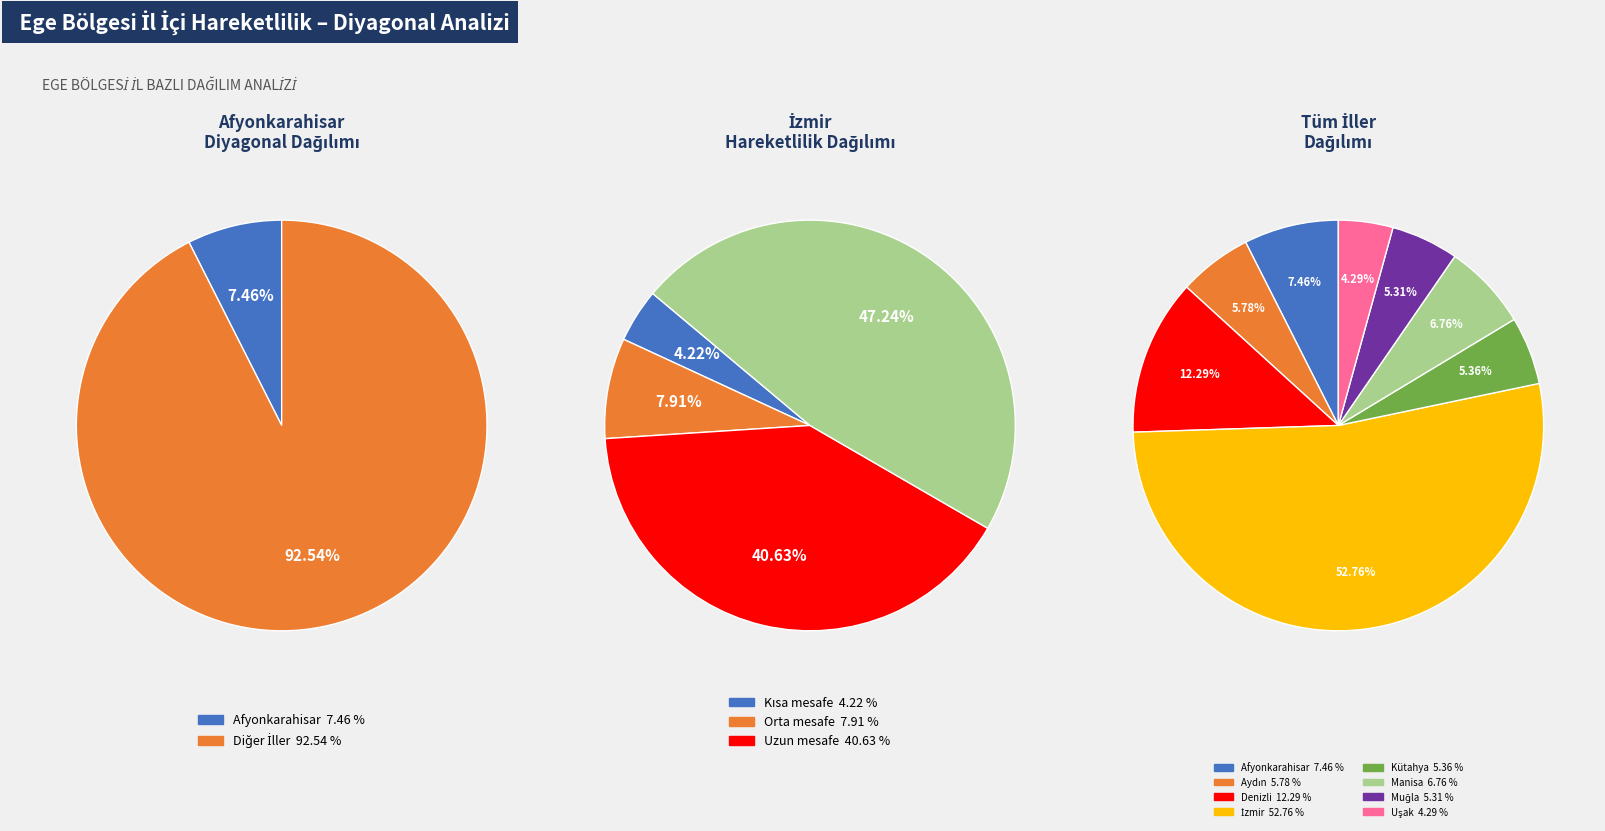

To the nearest percent, what is the difference between the largest and smallest slice percentages?

48%